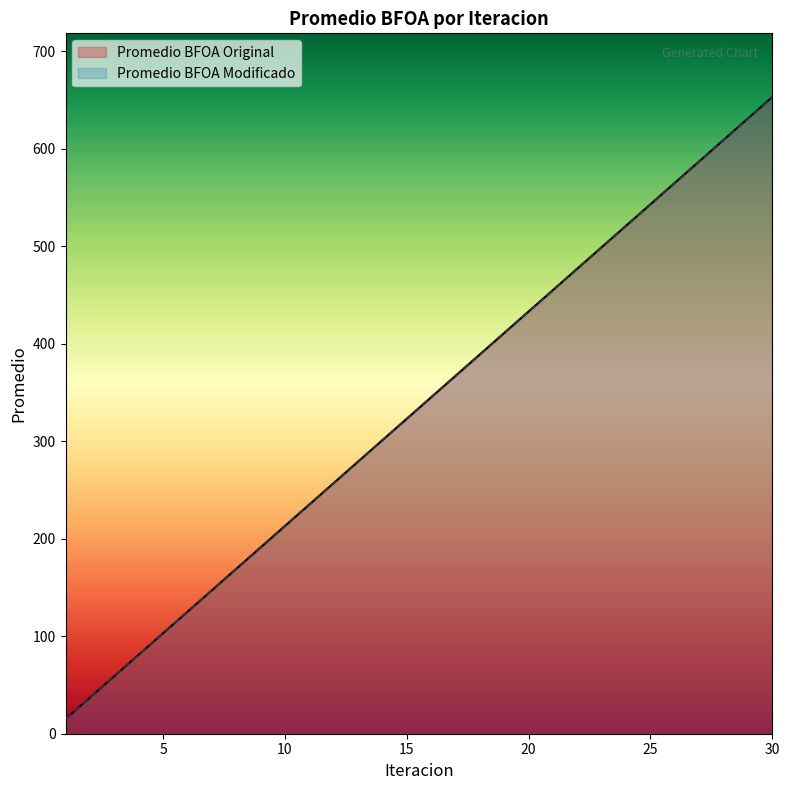

At which label is Promedio BFOA Modificado closest to 334?

15